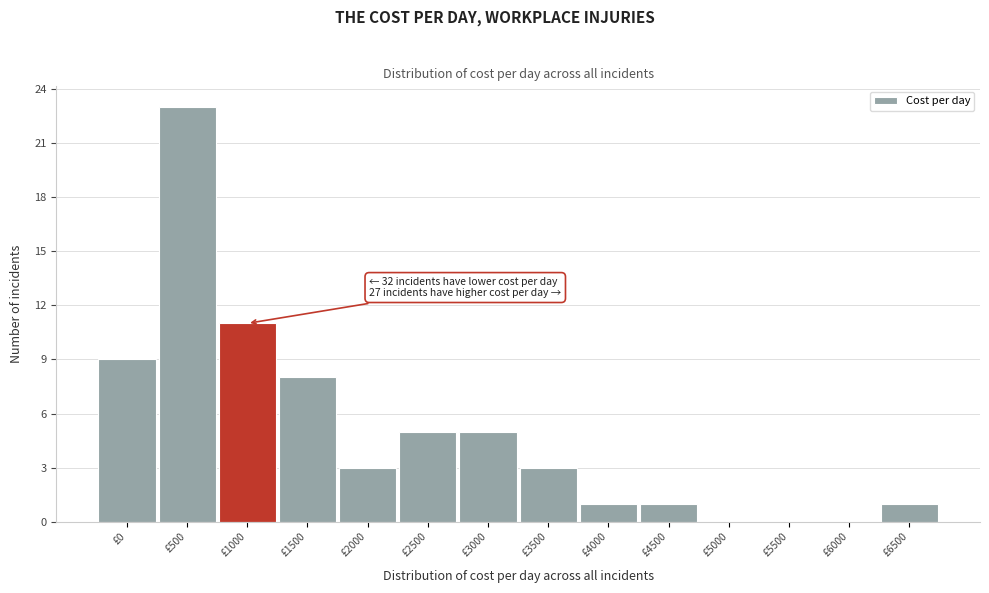

Reading left to right, what are all the values shown in this chart?

£0=9	£500=23	£1000=11	£1500=8	£2000=3	£2500=5	£3000=5	£3500=3	£4000=1	£4500=1	£5000=0	£5500=0	£6000=0	£6500=1